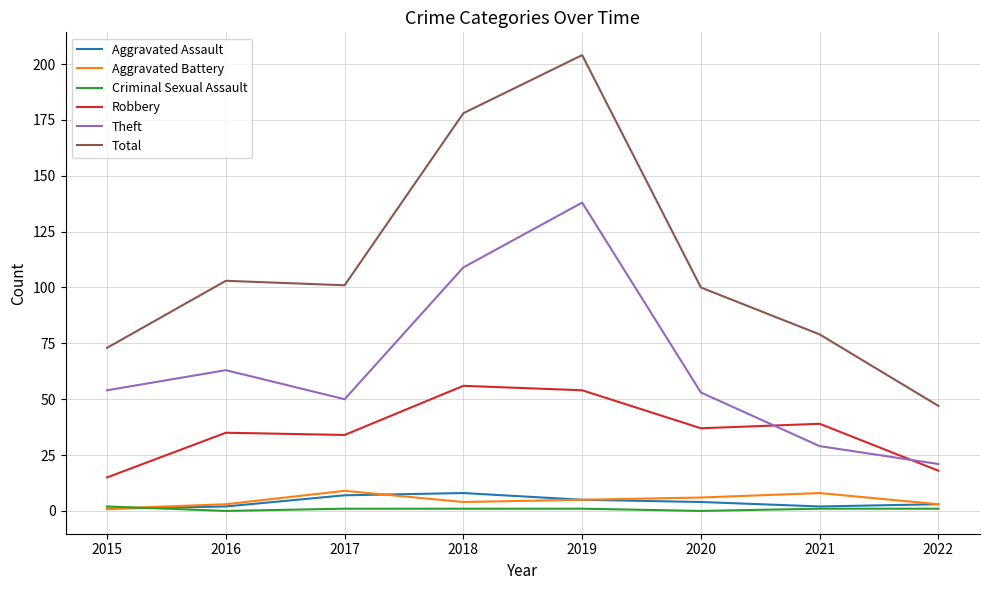

The Criminal Sexual Assault series shows 2 at 2015. True or false?

True